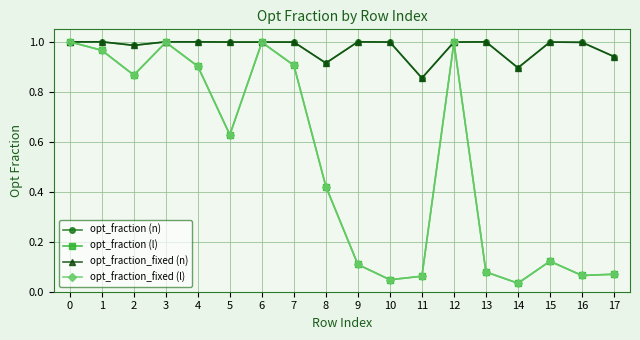

True or false: opt_fraction (n) and opt_fraction_fixed (l) cross at least once.

False